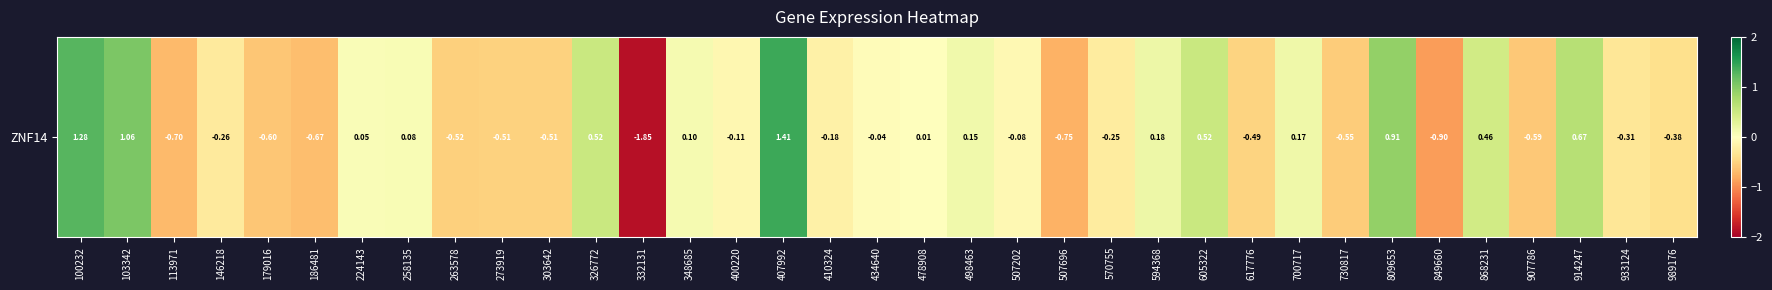

Reading left to right, list all the values displayed in this chart.

1.3	1.1	-0.7	-0.3	-0.6	-0.7	0.1	0.1	-0.5	-0.5	-0.5	0.5	-1.9	0.1	-0.1	1.4	-0.2	-0.0	0.0	0.1	-0.1	-0.8	-0.2	0.2	0.5	-0.5	0.2	-0.6	0.9	-0.9	0.5	-0.6	0.7	-0.3	-0.4